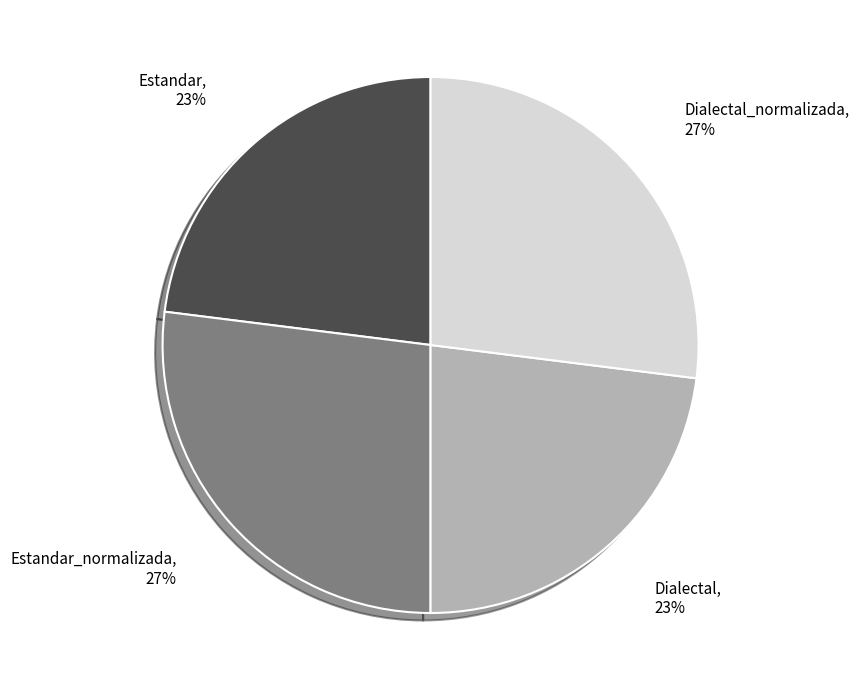

Is there a majority slice in this chart?

No